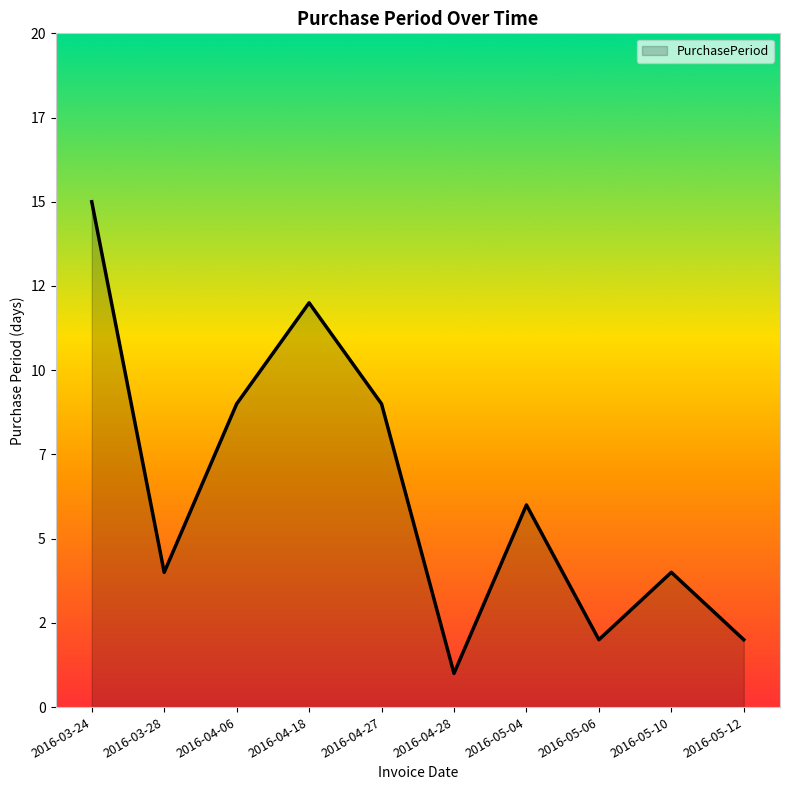

Where is the data nearest to the value 8?

2016-04-06